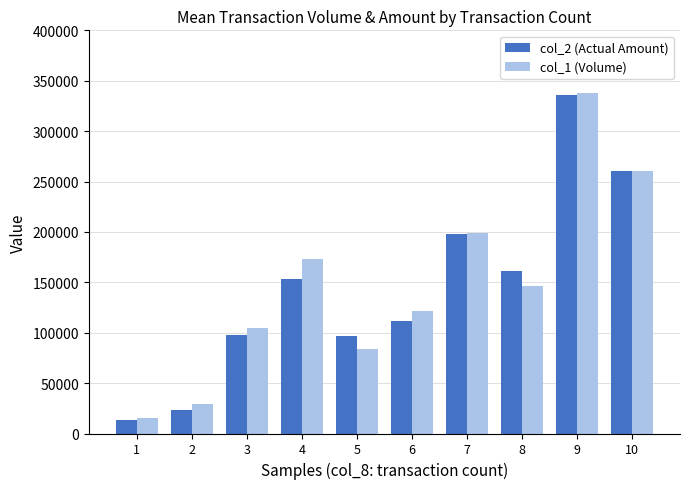

What is the average value of the col_2 (Actual Amount) series?

145064